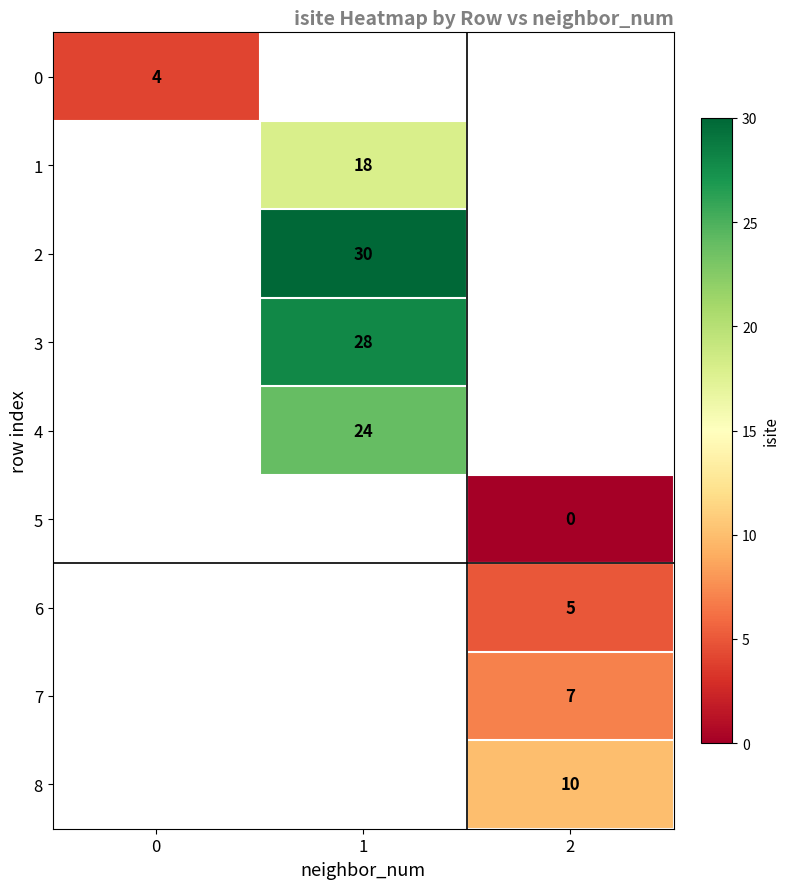

The 0 series shows 7 at 0. True or false?

False